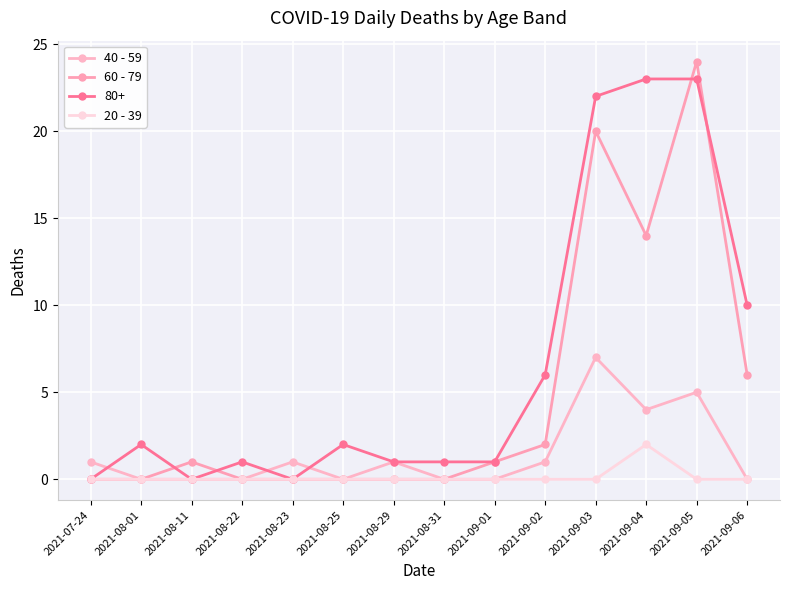

What is the label of the 12th point from the left?

2021-09-04